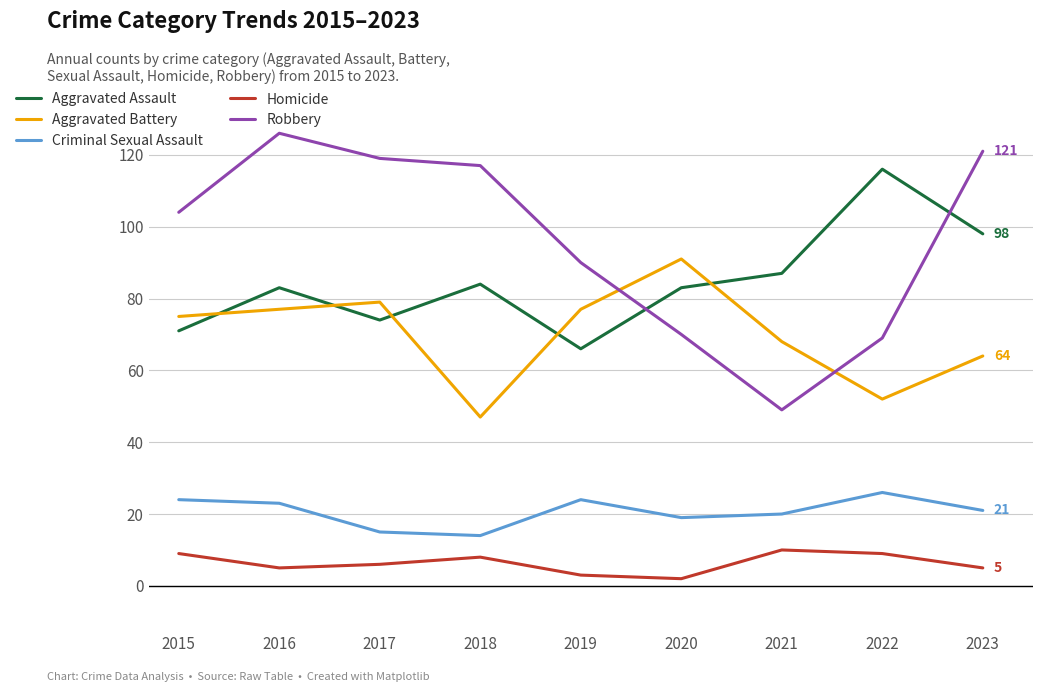

True or false: Robbery has a value of 117 at 2018.

True